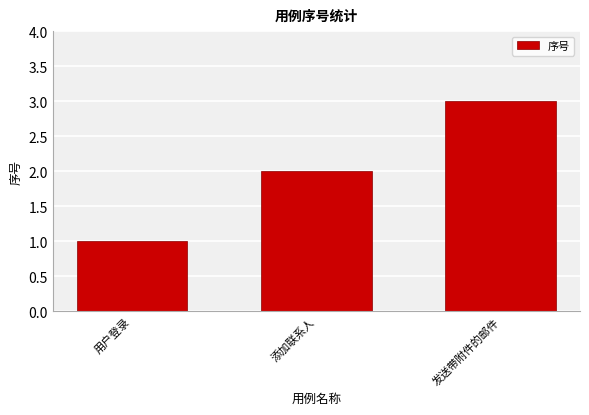

The value at 发送带附件的邮件 is 1. True or false?

False